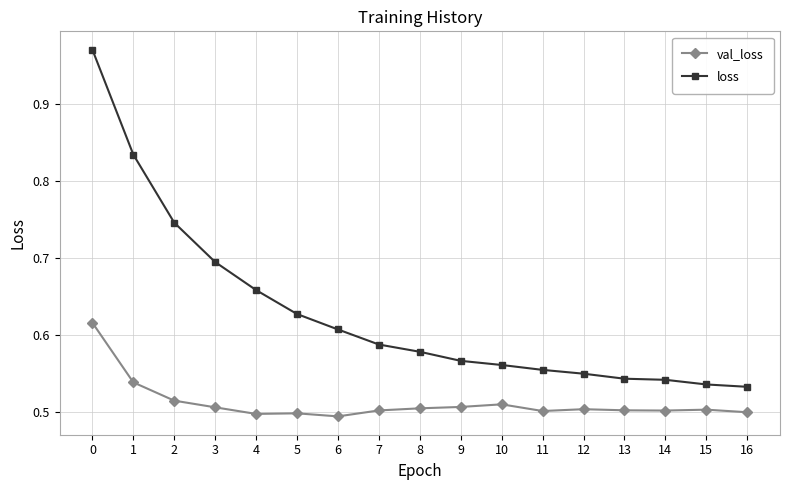

What is the difference between the maximum and minimum values in the loss series?

0.4